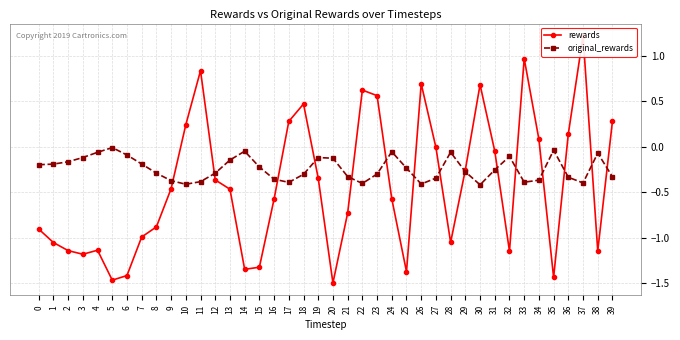

How many times do original_rewards and rewards cross each other?

15